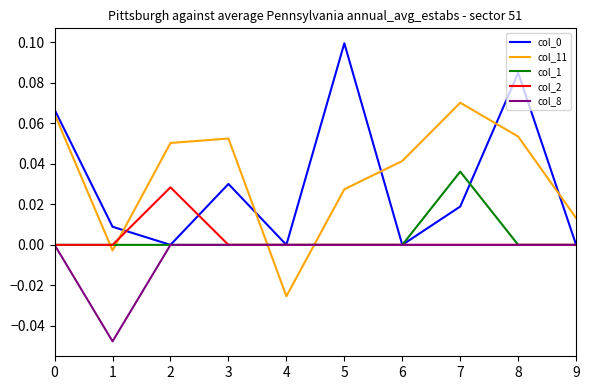

At which category is the sum across all series the highest?

8